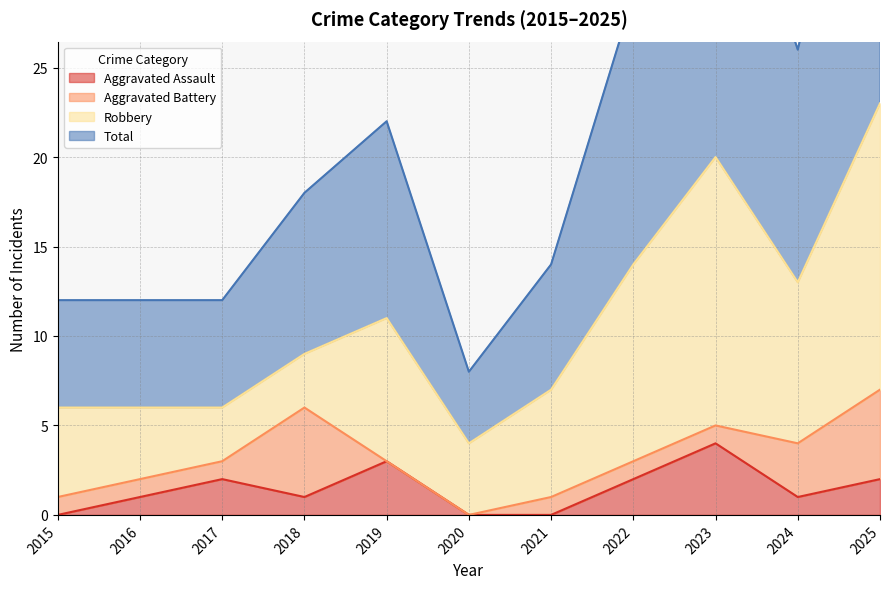

Which has a higher value, 2016 or 2015?

2016